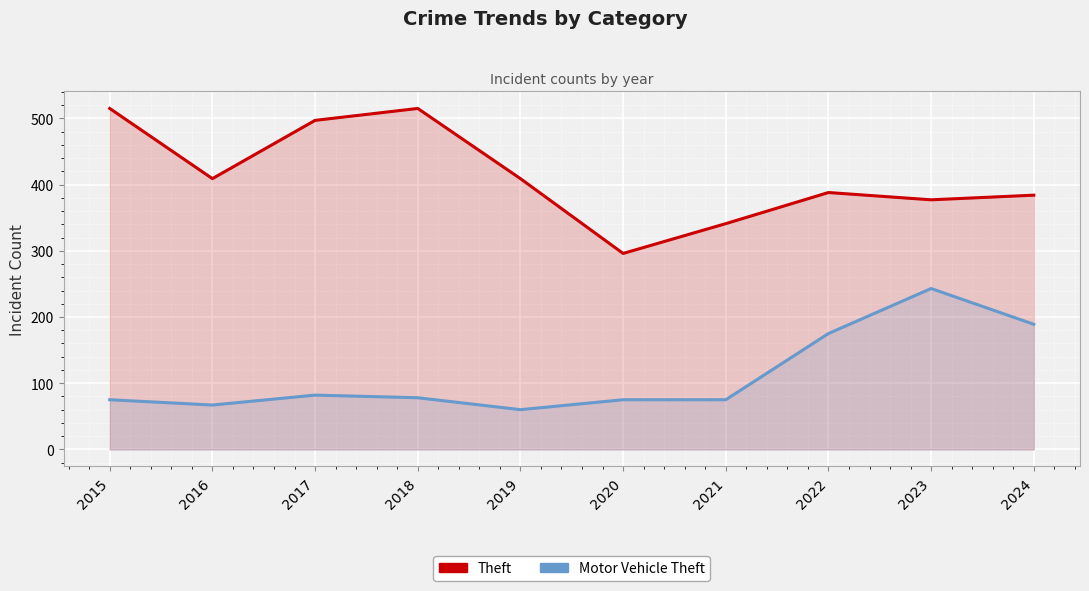

Reading left to right, transcribe all the data shown in this chart.

Theft: 515	409	497	515	409	296	341	388	377	384
Motor Vehicle Theft: 75	67	82	78	60	75	75	175	243	189